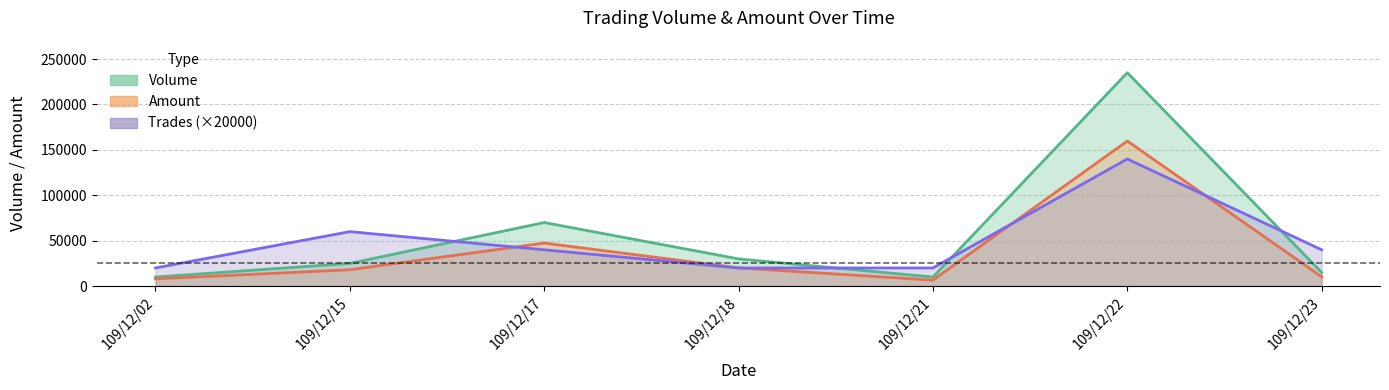

Where is Amount nearest to the value 83175?

109/12/17